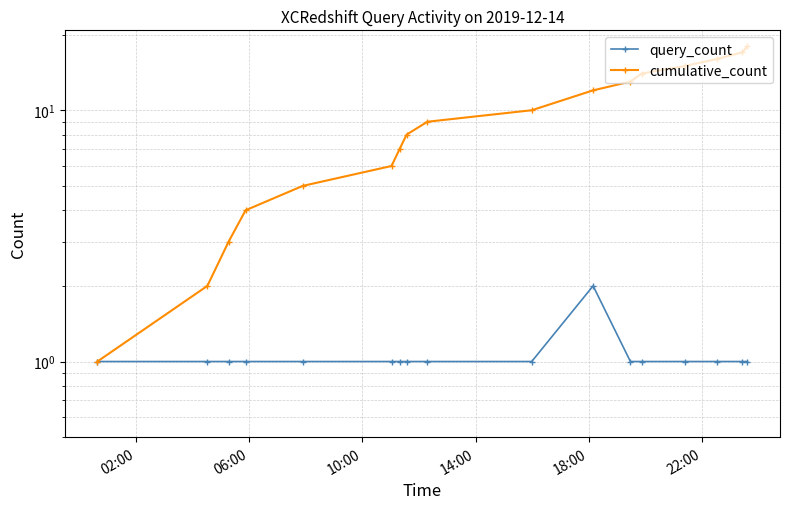

How many distinct data groups are displayed?

2